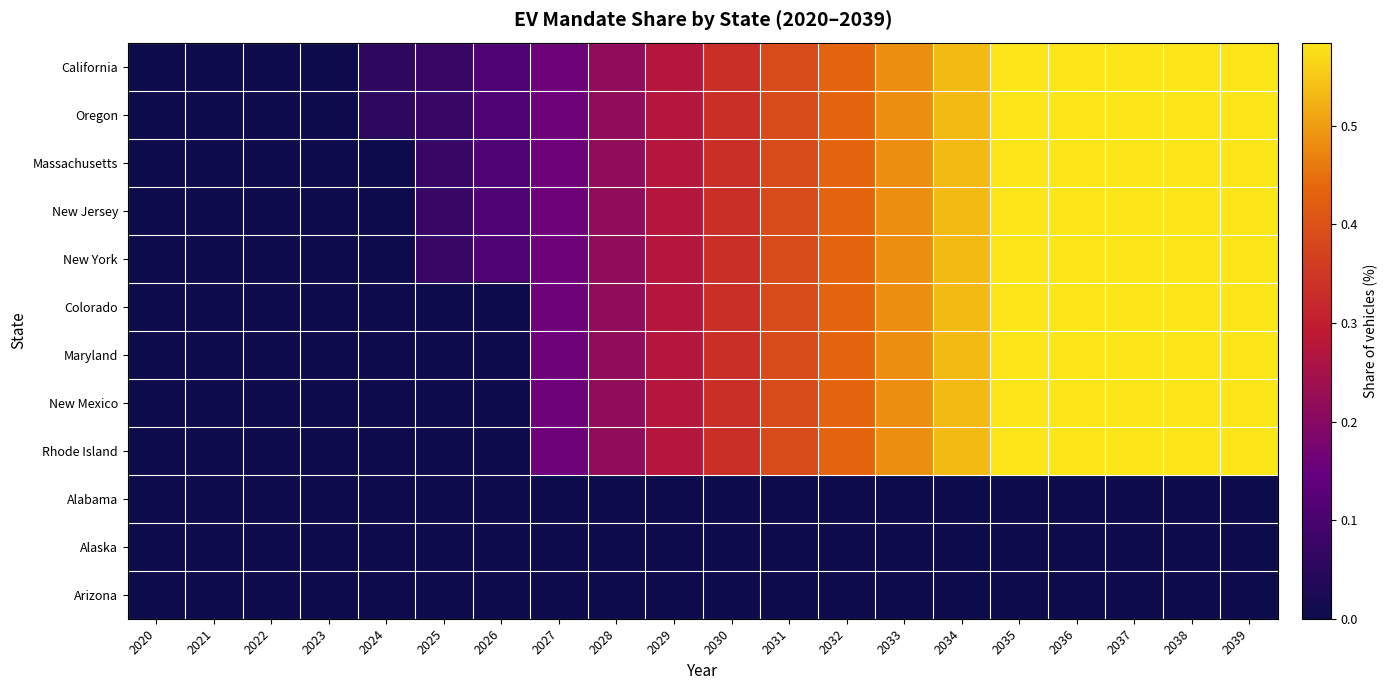

Which series has the largest range (max minus min)?

California